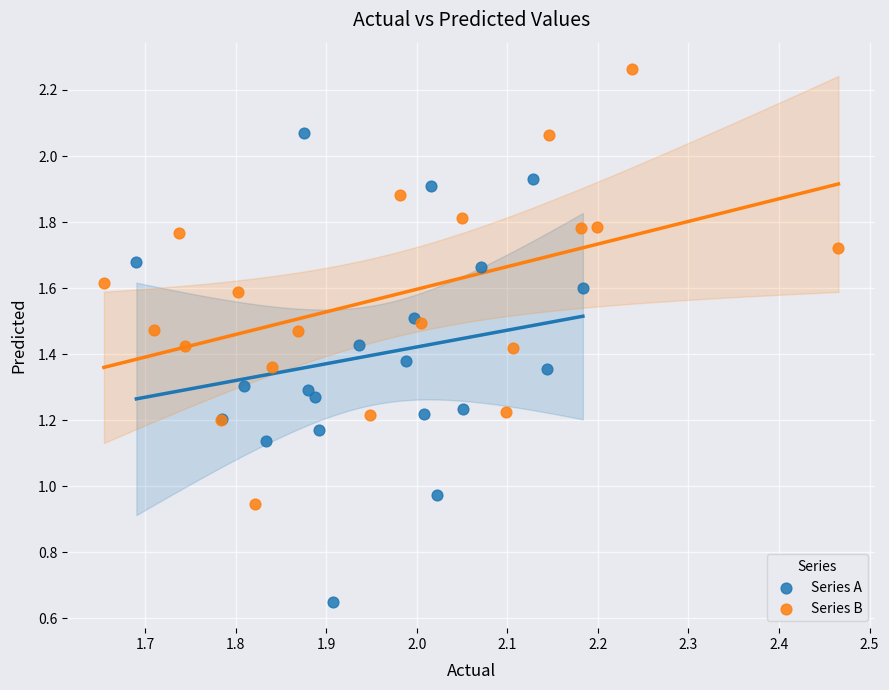

Which series reaches the minimum Y coordinate?

Series A